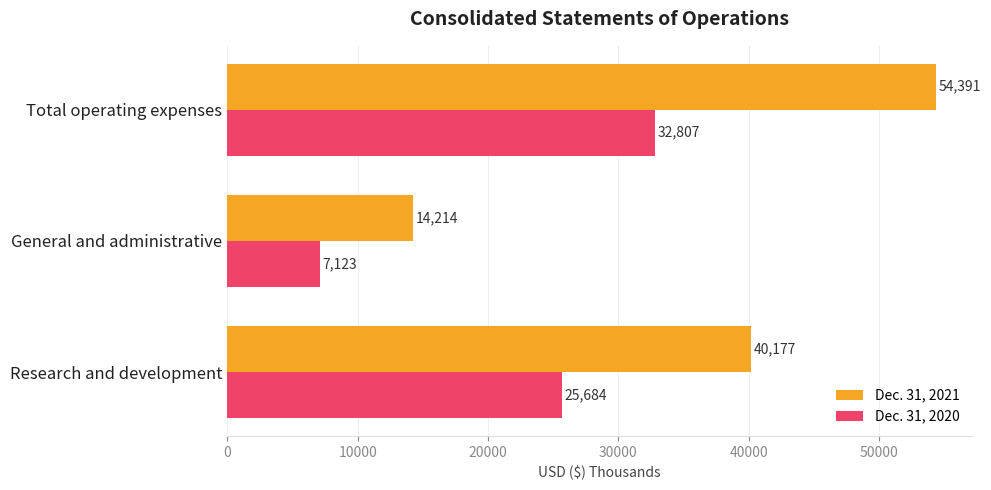

What are all the series names shown in the legend?

Dec. 31, 2021, Dec. 31, 2020